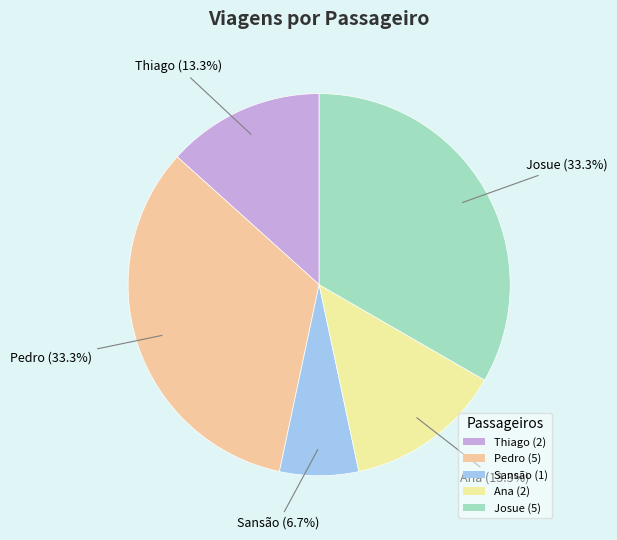

To the nearest percent, what portion does Thiago represent?

13%